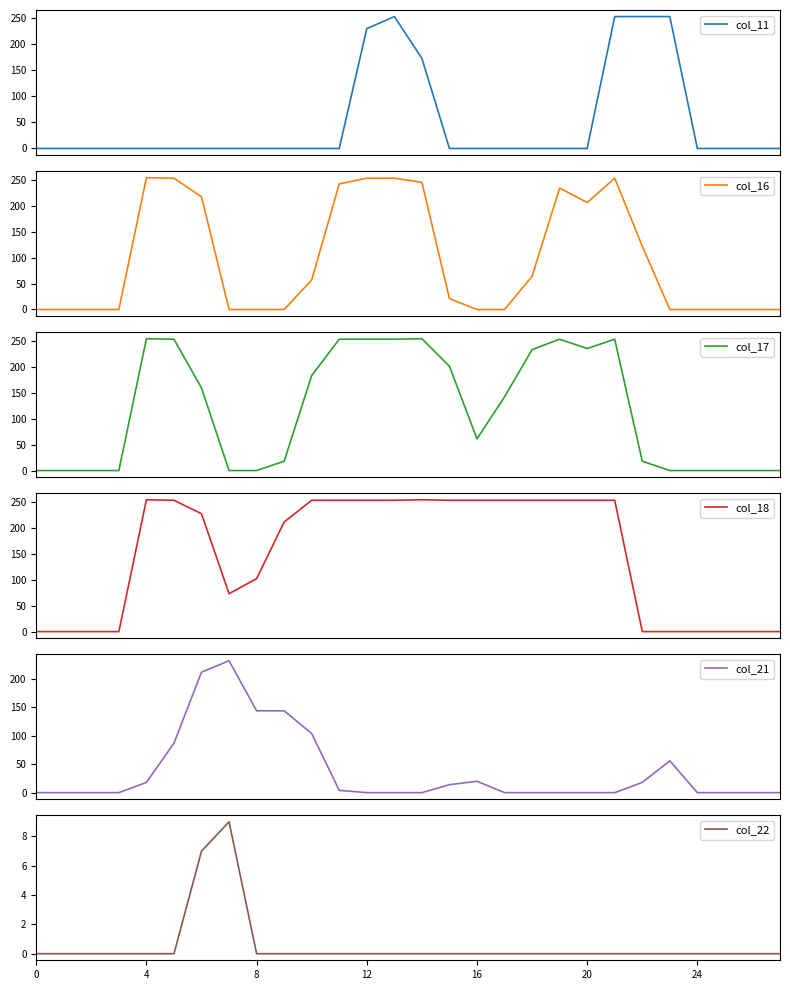

Rank the series by their maximum value, from highest to lowest.

col_16, col_17, col_18, col_11, col_21, col_22